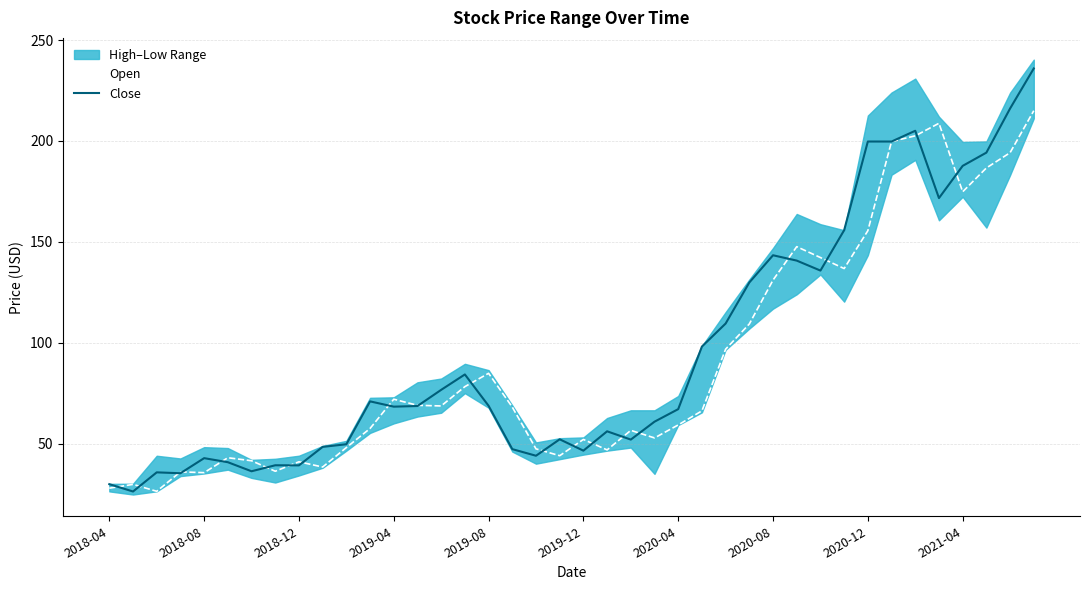

What is the total value across all series at 30?

277.9